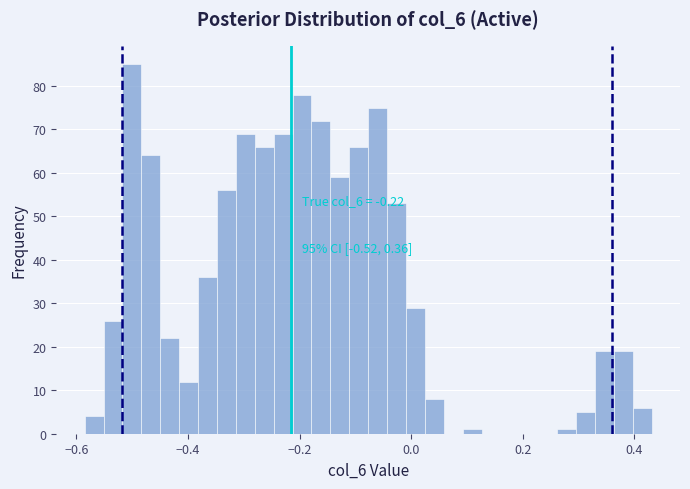

Read against the x-axis, roughly where is the centre of the tallest bar?

-0.50